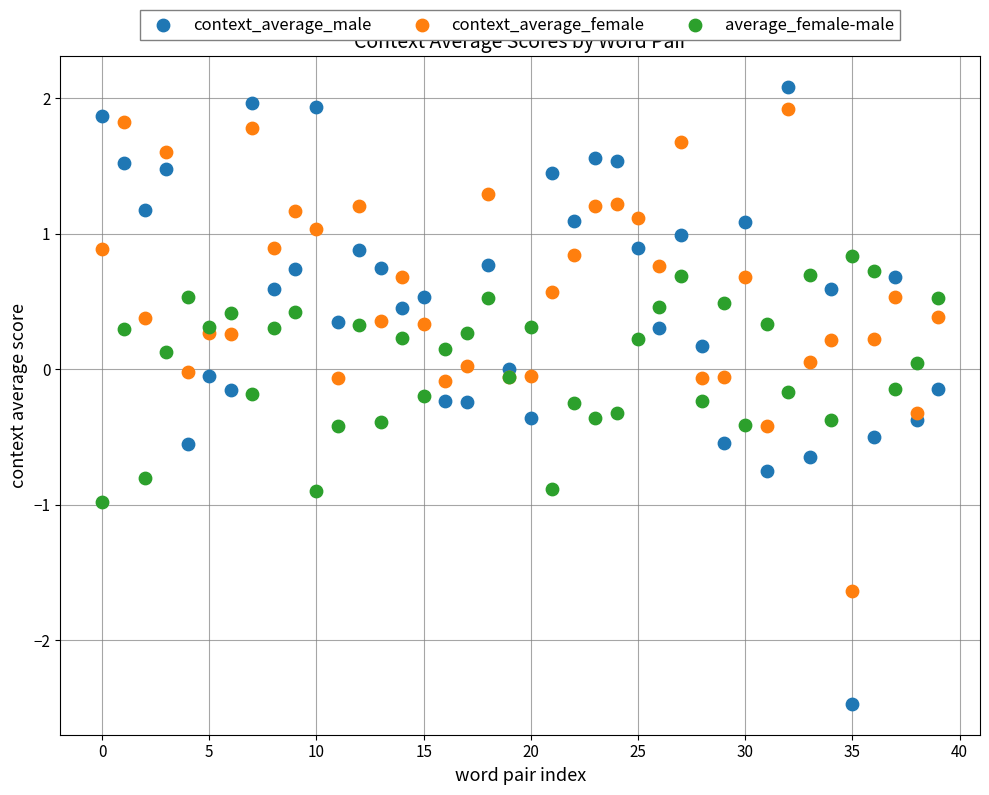

Which series reaches the minimum Y coordinate?

context_average_male